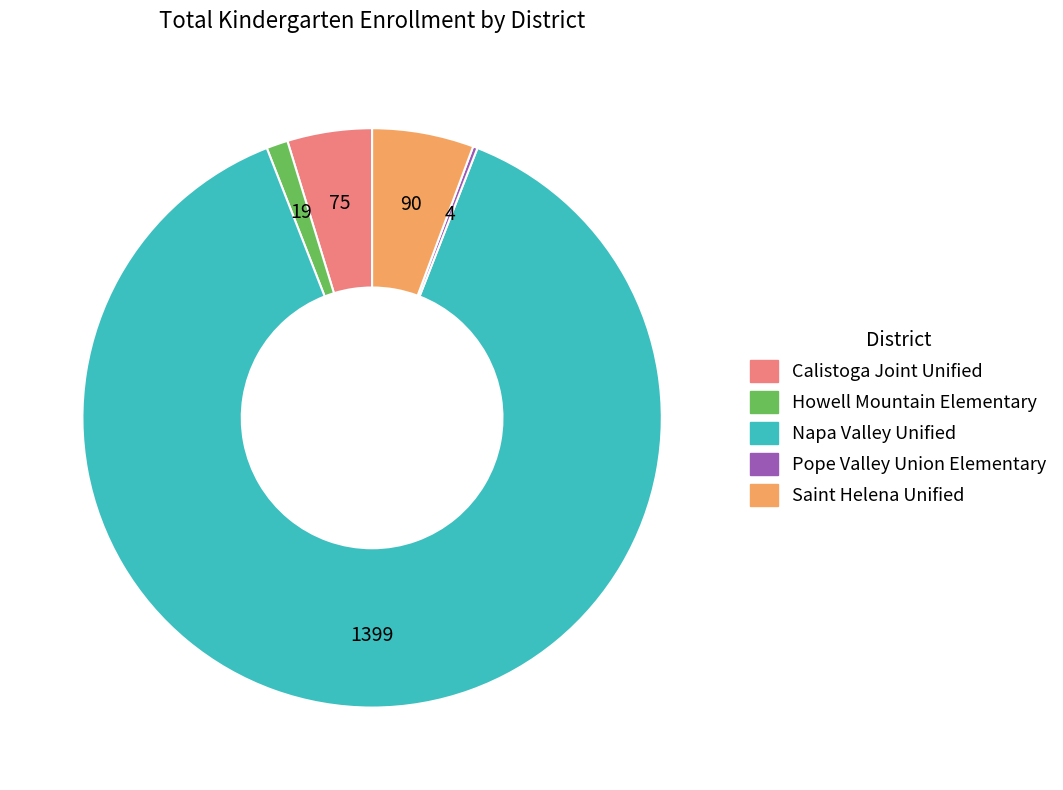

Which category accounts for the majority?

Napa Valley Unified